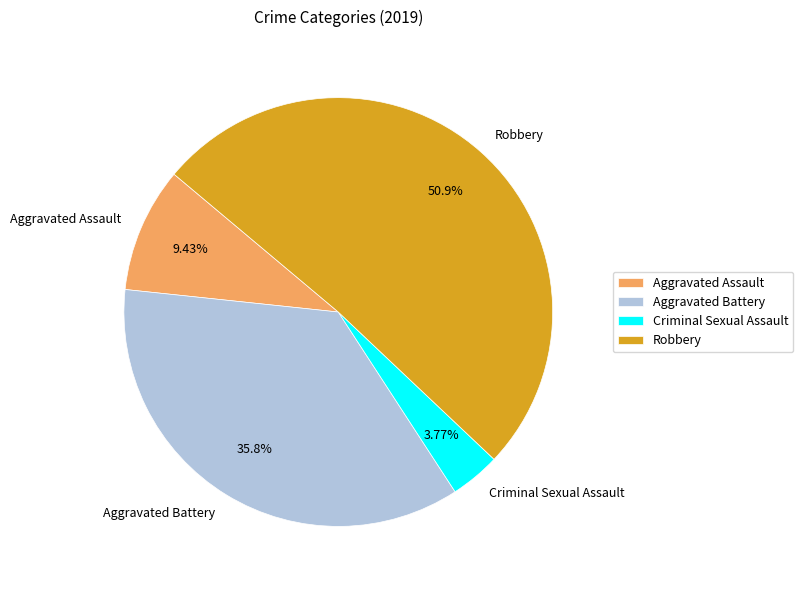

Approximately how many times larger is the value at Robbery compared to Aggravated Assault?

5.4